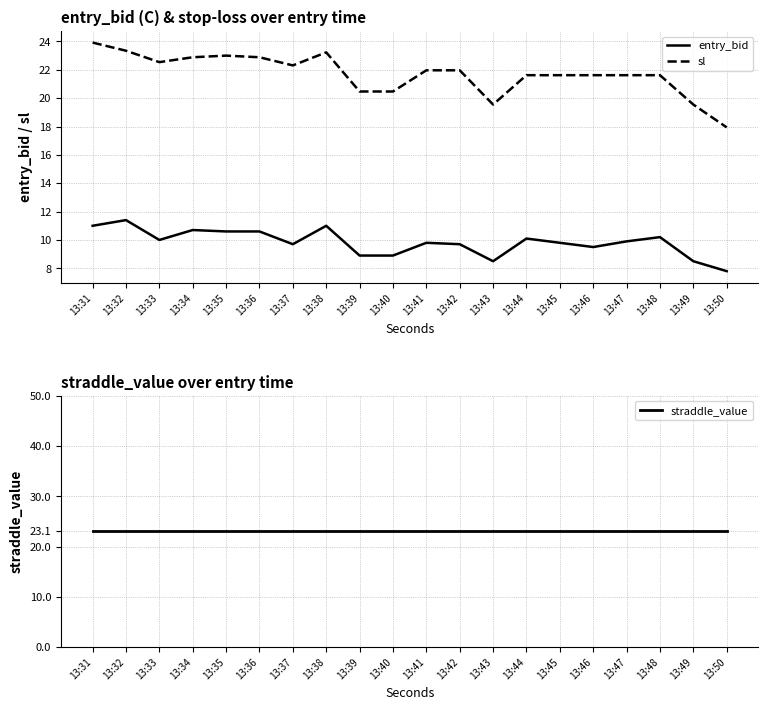

True or false: entry_bid and sl intersect in this chart.

False